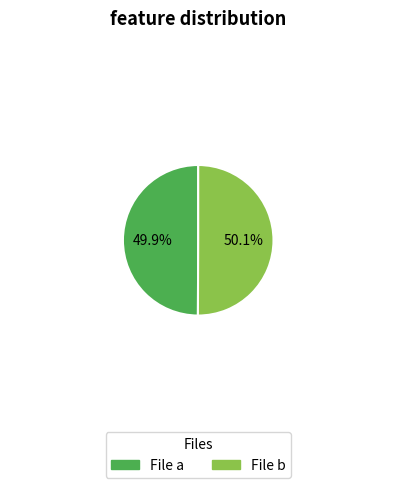

Is there a majority slice in this chart?

Yes